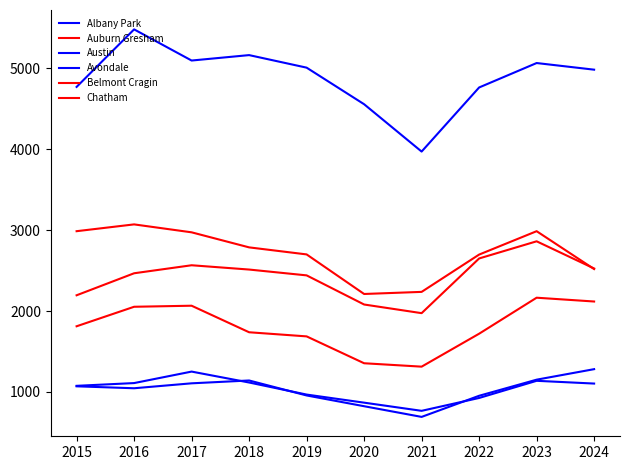

Does the chart have visible grid lines?

No